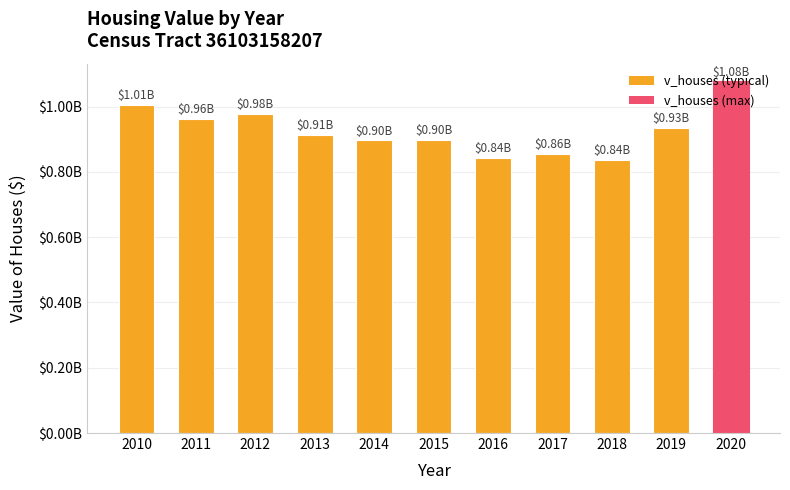

Between 2014 and 2011, which is larger?

2011